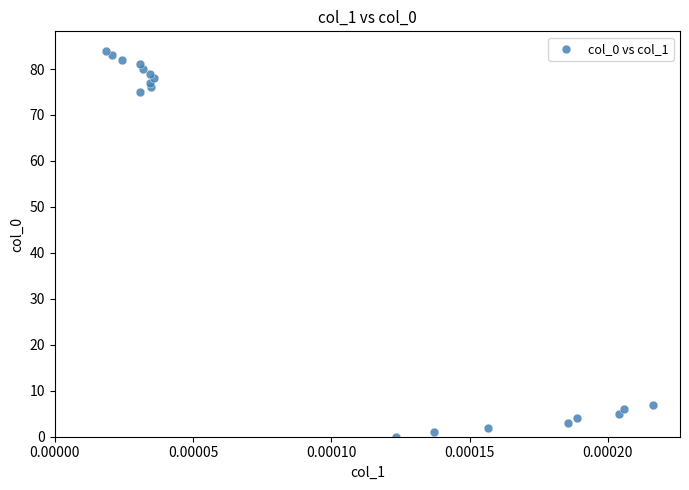

What Y value in the scatter plot is closest to 42?

75